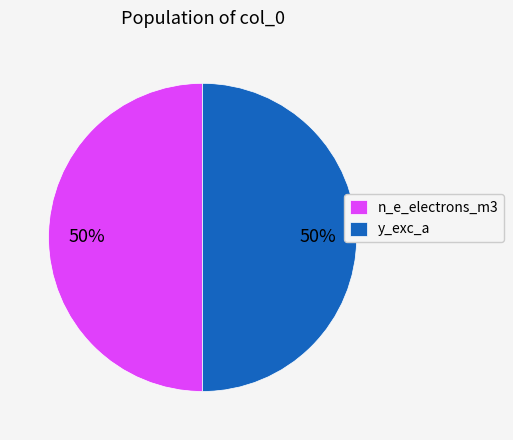

What percentage is the y_exc_a slice, to the nearest percent?

50%